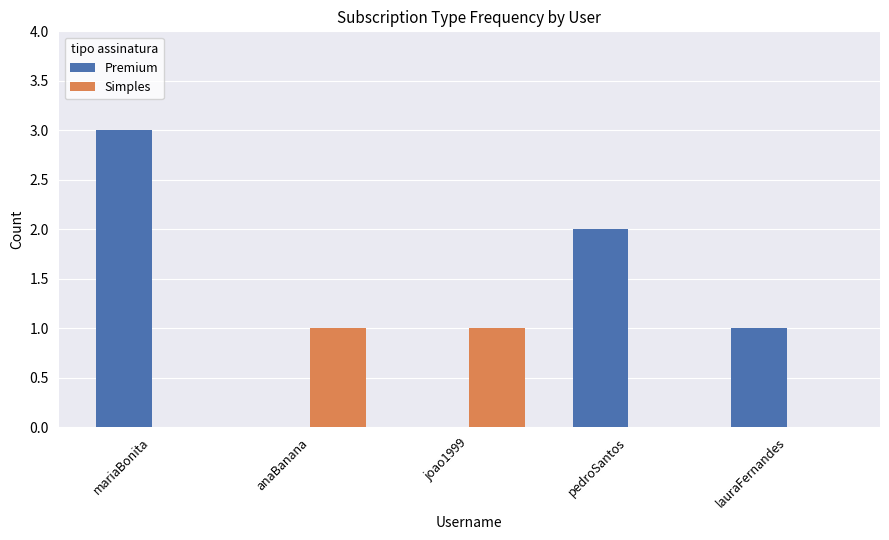

Which series changed the most between mariaBonita and joao1999?

Premium